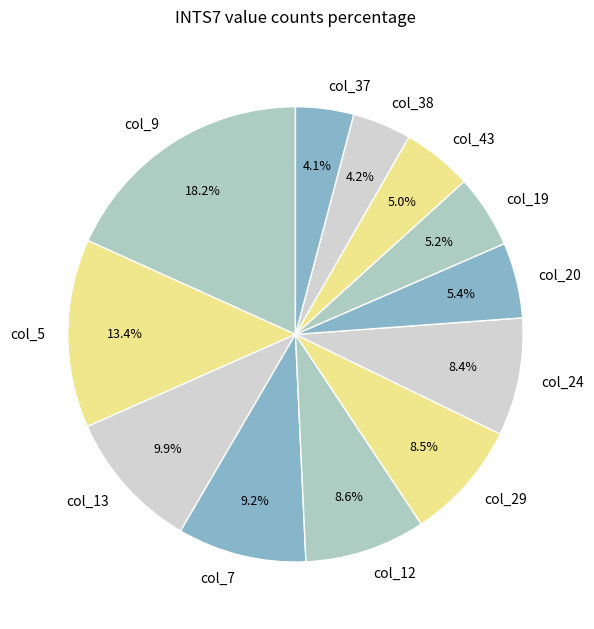

Is it true that col_9 is 29% of the pie?

False